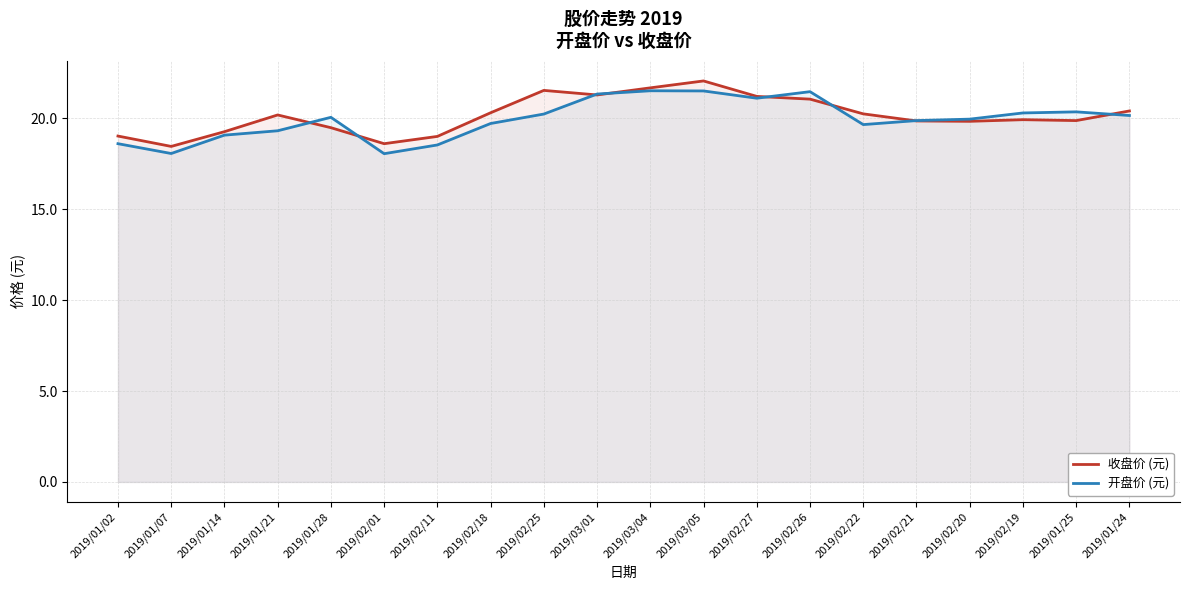

What is the label of the 12th point from the right?

2019/02/25